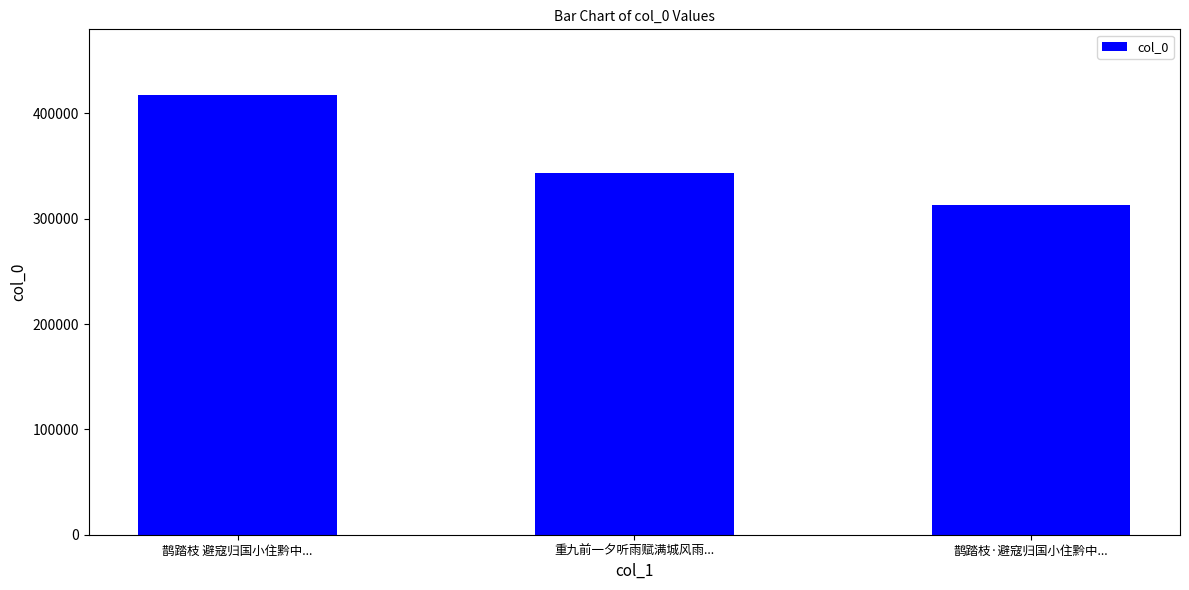

Between 鹊踏枝 避寇归国小住黔中... and 鹊踏枝·避寇归国小住黔中..., which is larger?

鹊踏枝 避寇归国小住黔中...